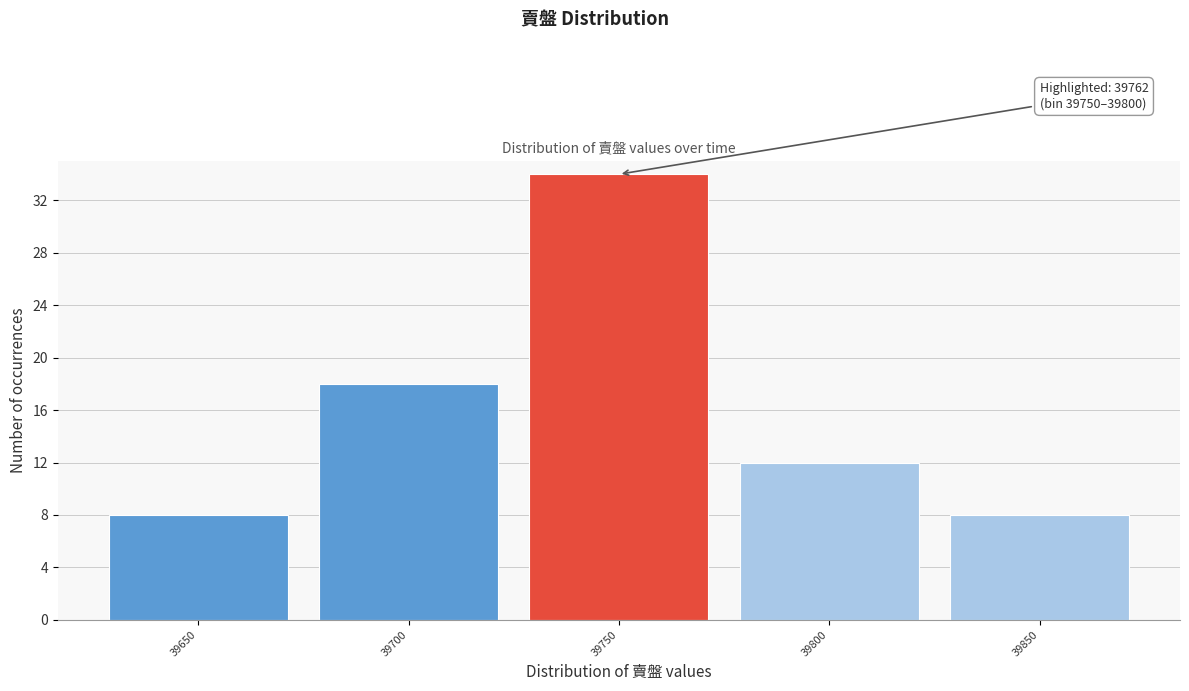

Reading left to right, list all the values displayed in this chart.

39650=8	39700=18	39750=34	39800=12	39850=8